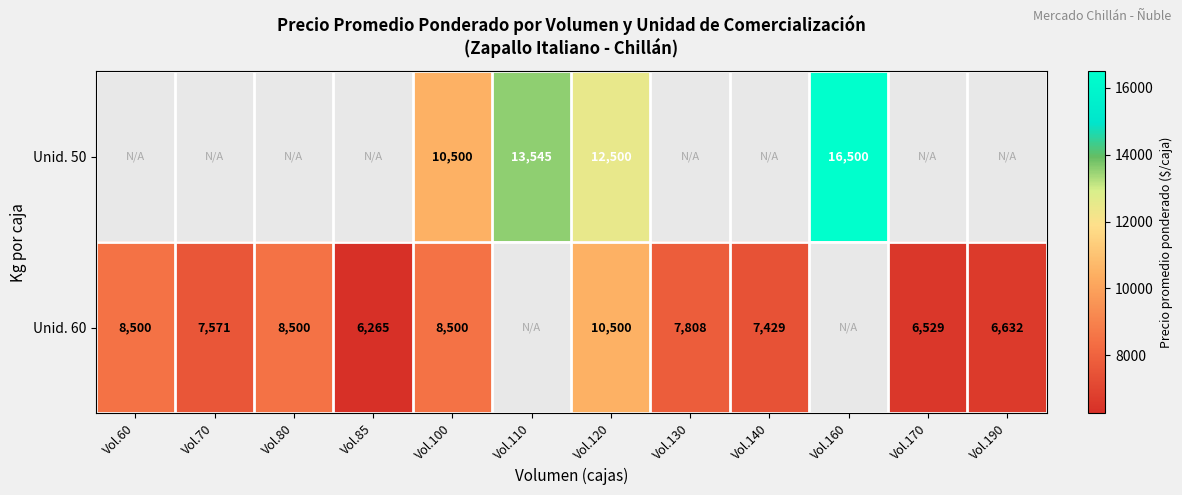

What is the greatest value displayed?

16500.0